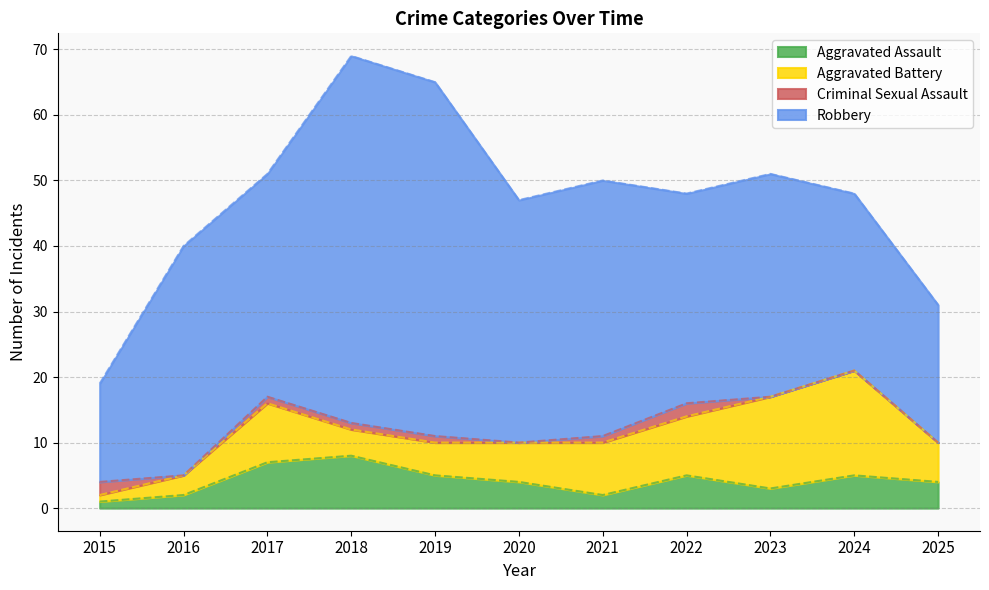

At 2016, list the series in order from smallest to largest.

Criminal Sexual Assault, Aggravated Assault, Aggravated Battery, Robbery